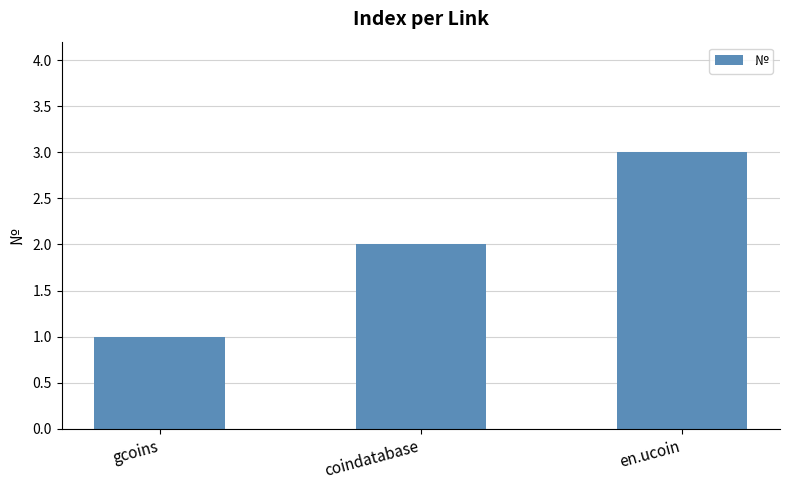

What is the smallest value displayed?

1